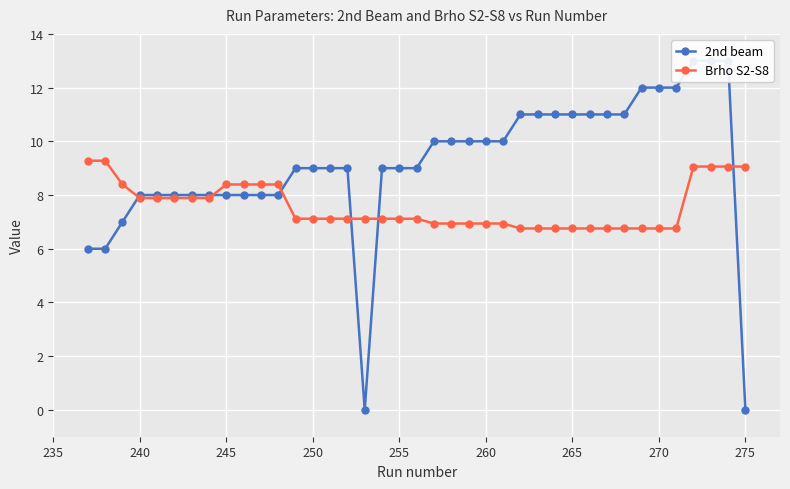

How many values in the Brho S2-S8 series are below 7?

15